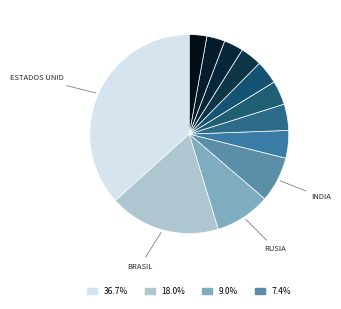

Is there any slice that represents more than half of the pie?

No